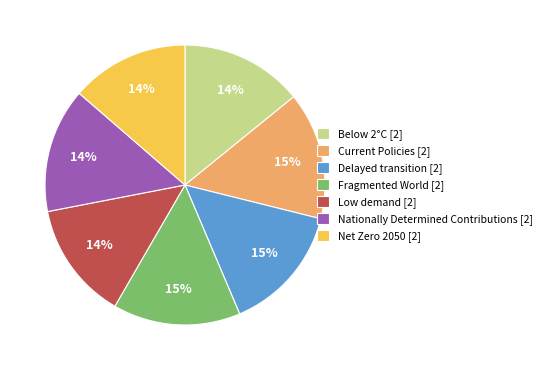

Is there any slice that represents more than half of the pie?

No